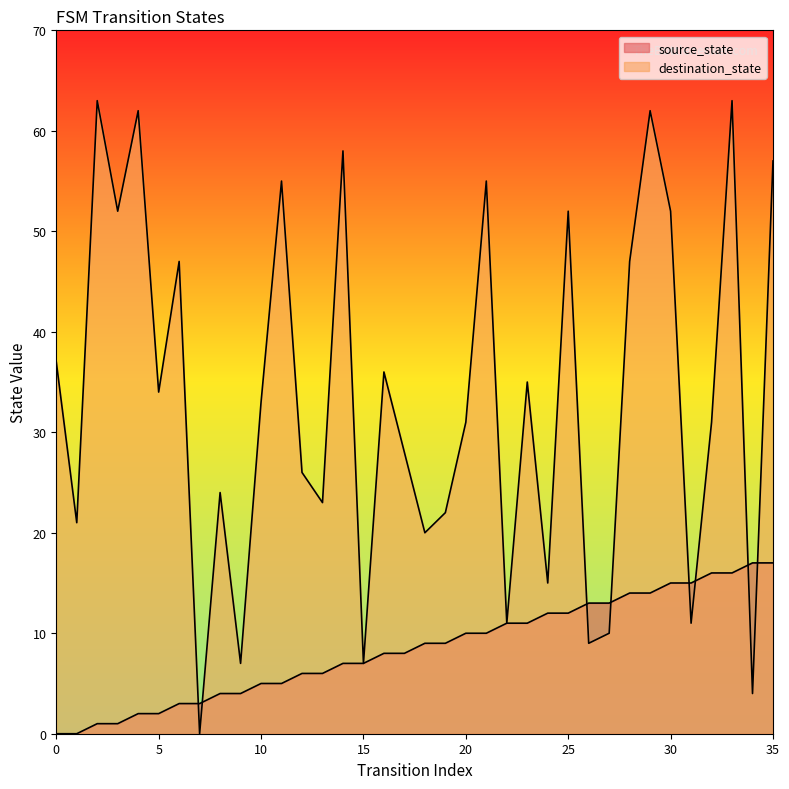

What is the value of the source_state point at the 14th from the left?

6